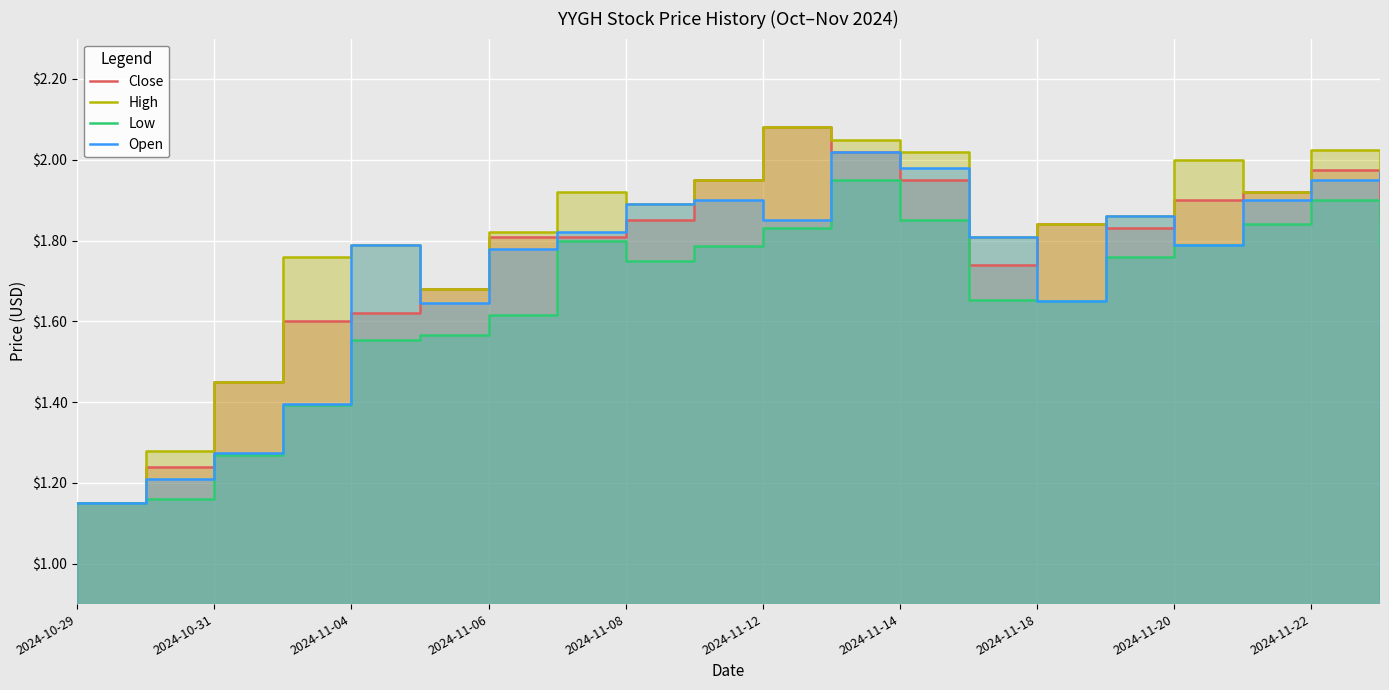

True or false: High and Close cross at least once.

False